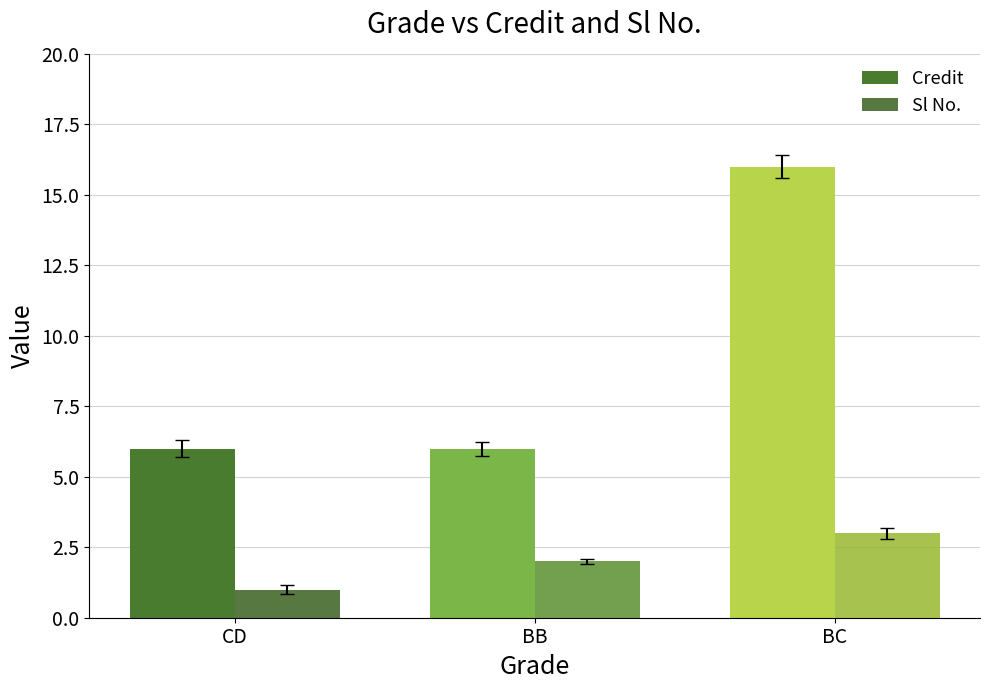

How many bars are there in total?

6